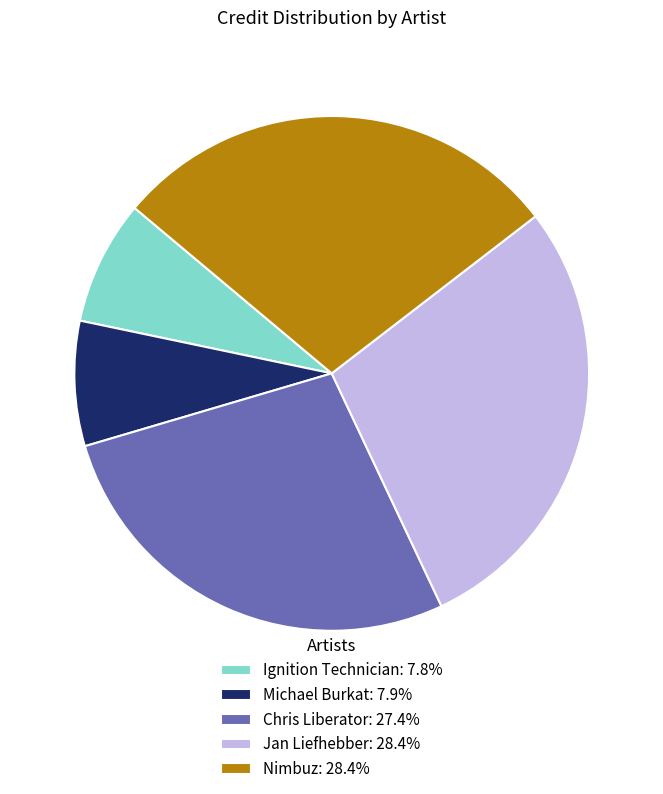

True or false: Ignition Technician accounts for 8% of the total.

True